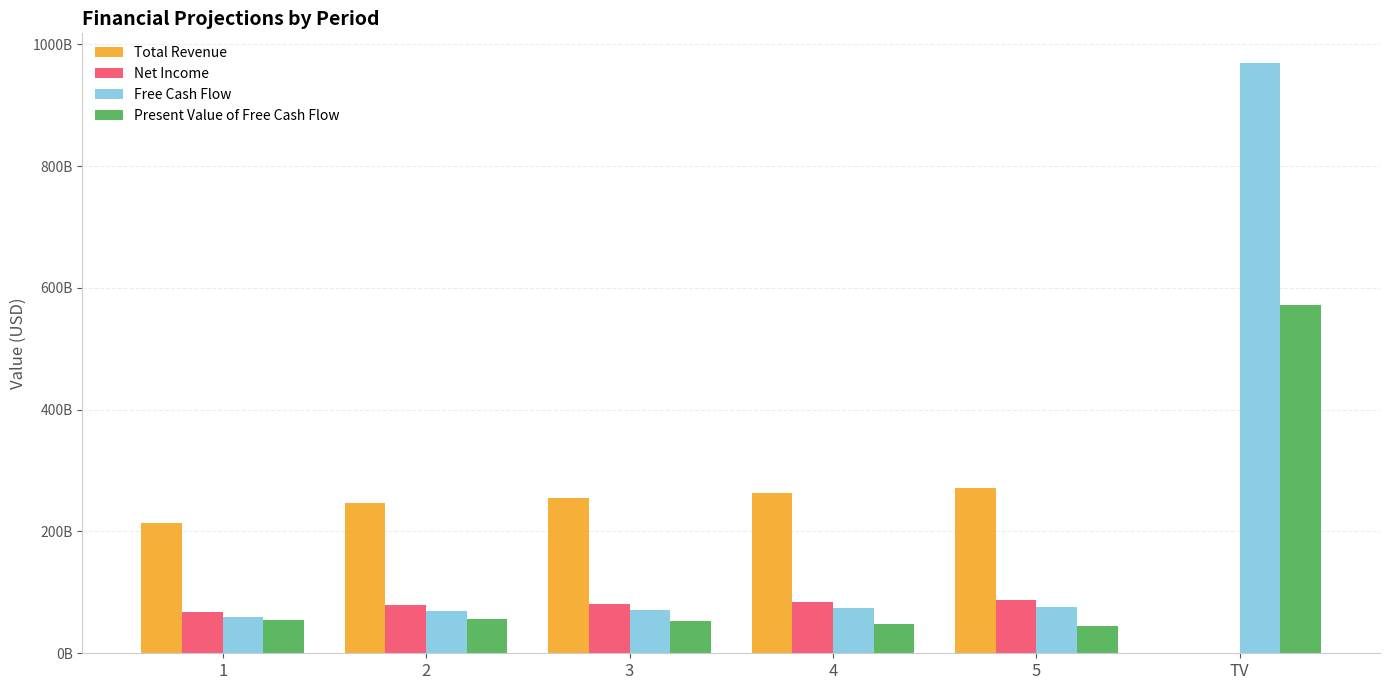

What are all the series names shown in the legend?

Total Revenue, Net Income, Free Cash Flow, Present Value of Free Cash Flow